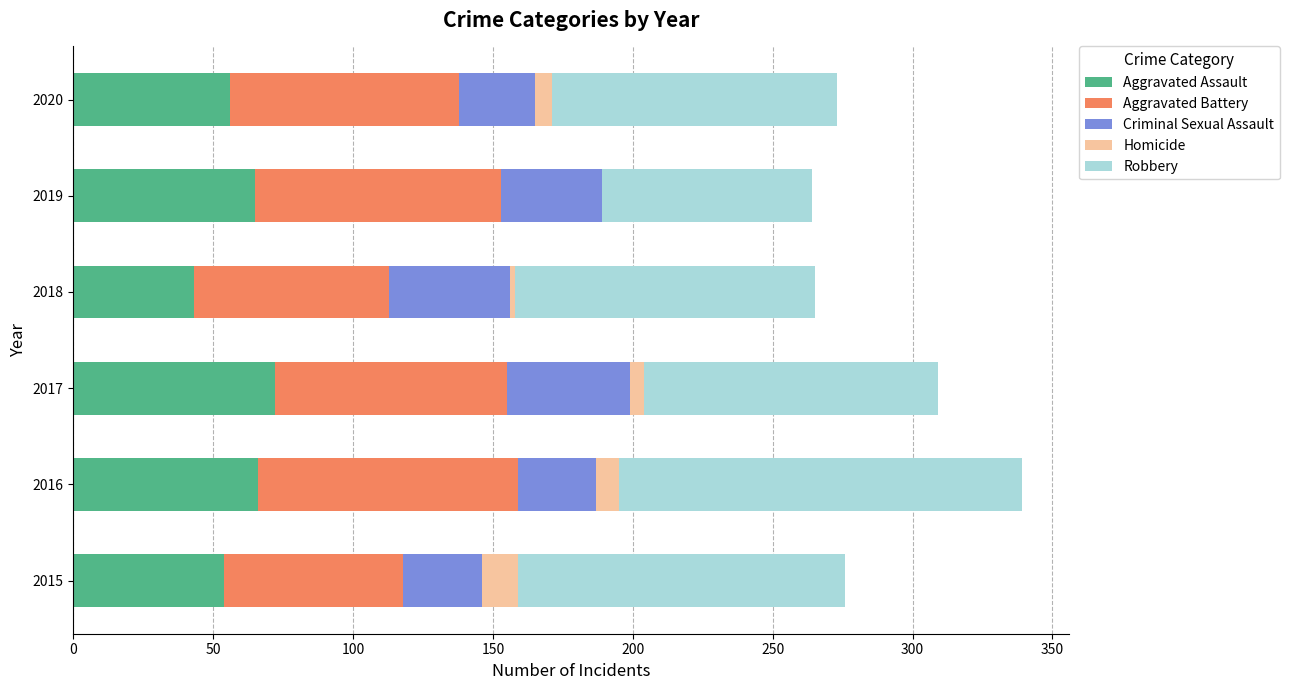

What is the sum of the Aggravated Assault values at 2019 and 2016?

131